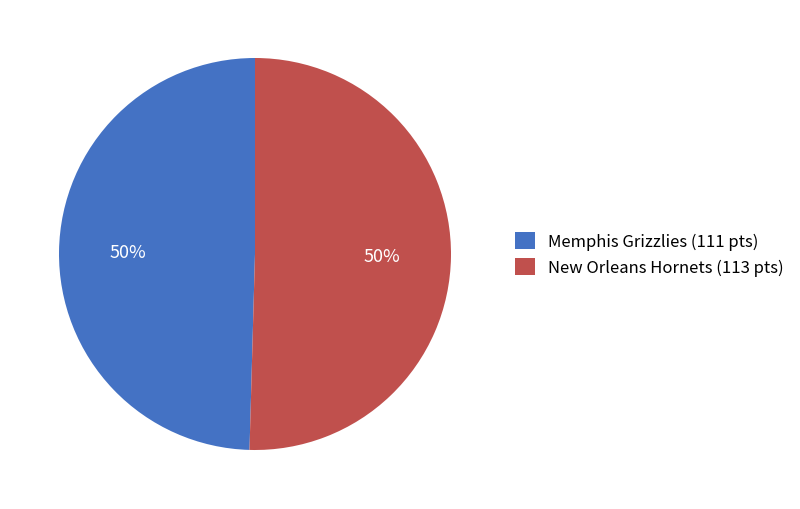

Count the number of slices in the pie.

2